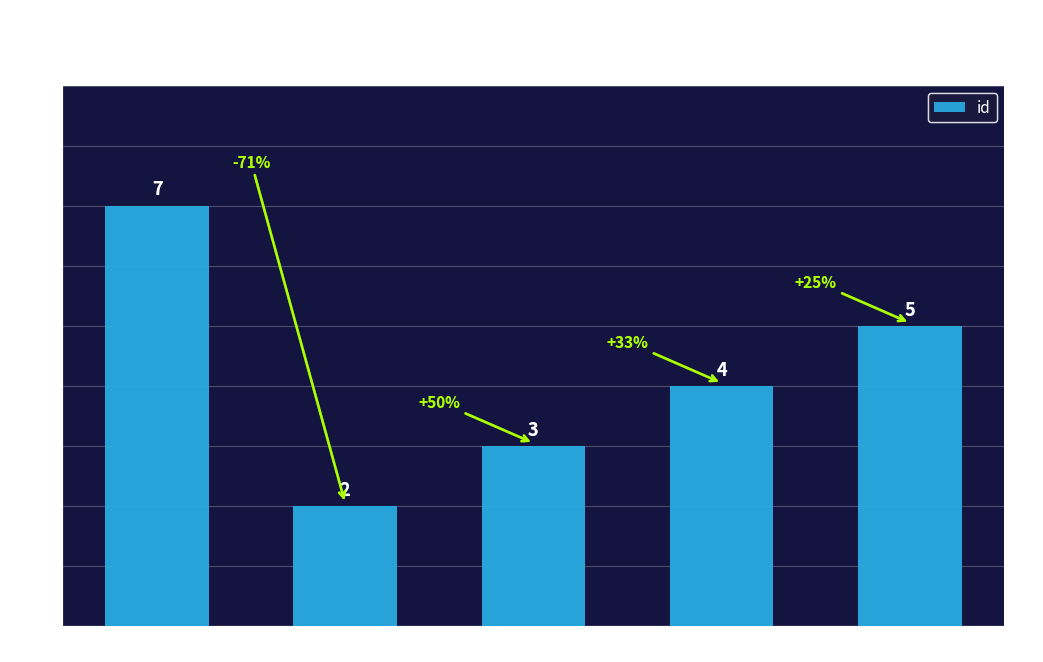

Count the values in the range 3 to 5.

3